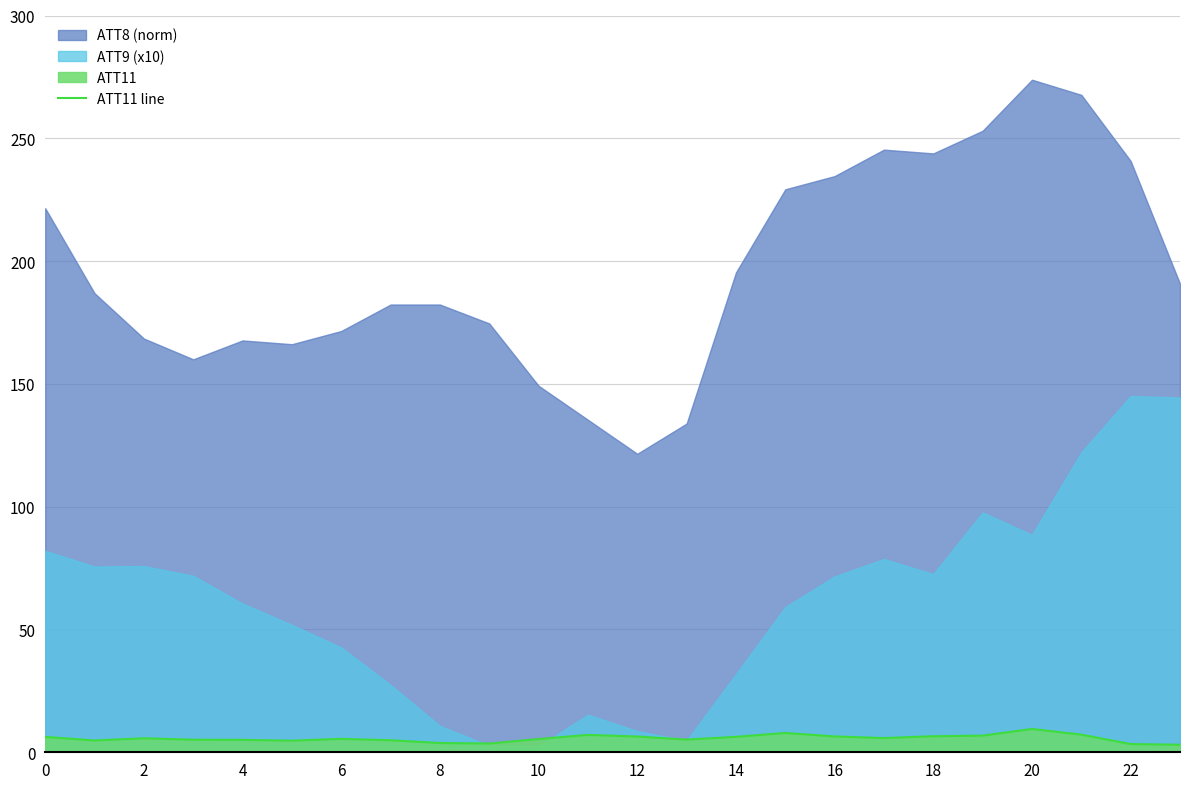

True or false: the data has more than 1 interior local peaks.

True